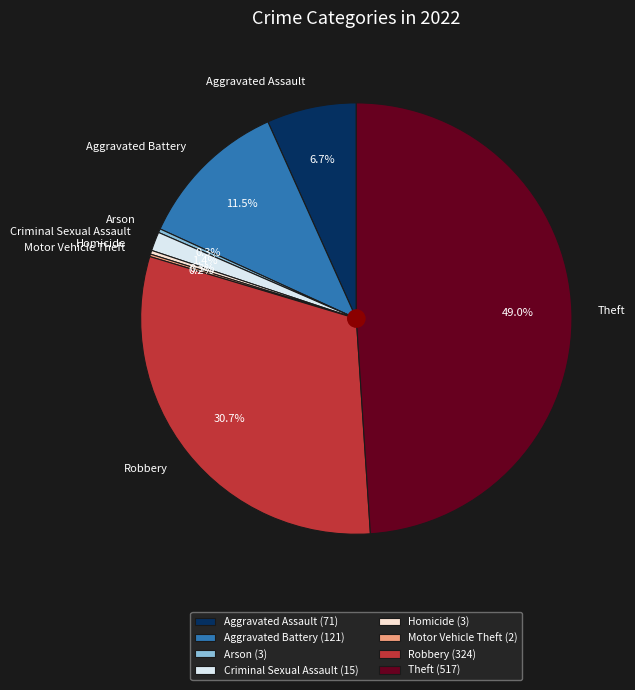

Between Arson and Theft, which is larger?

Theft